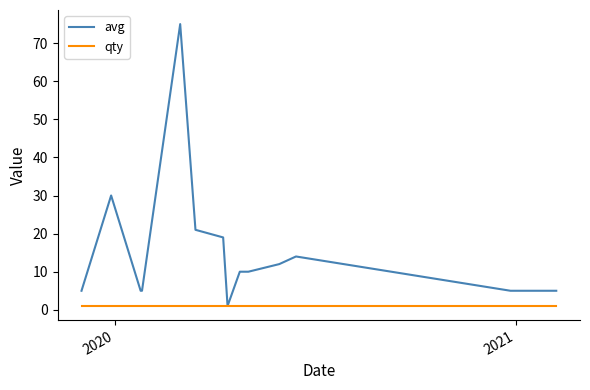

List the series in order of their peak value, highest first.

avg, qty